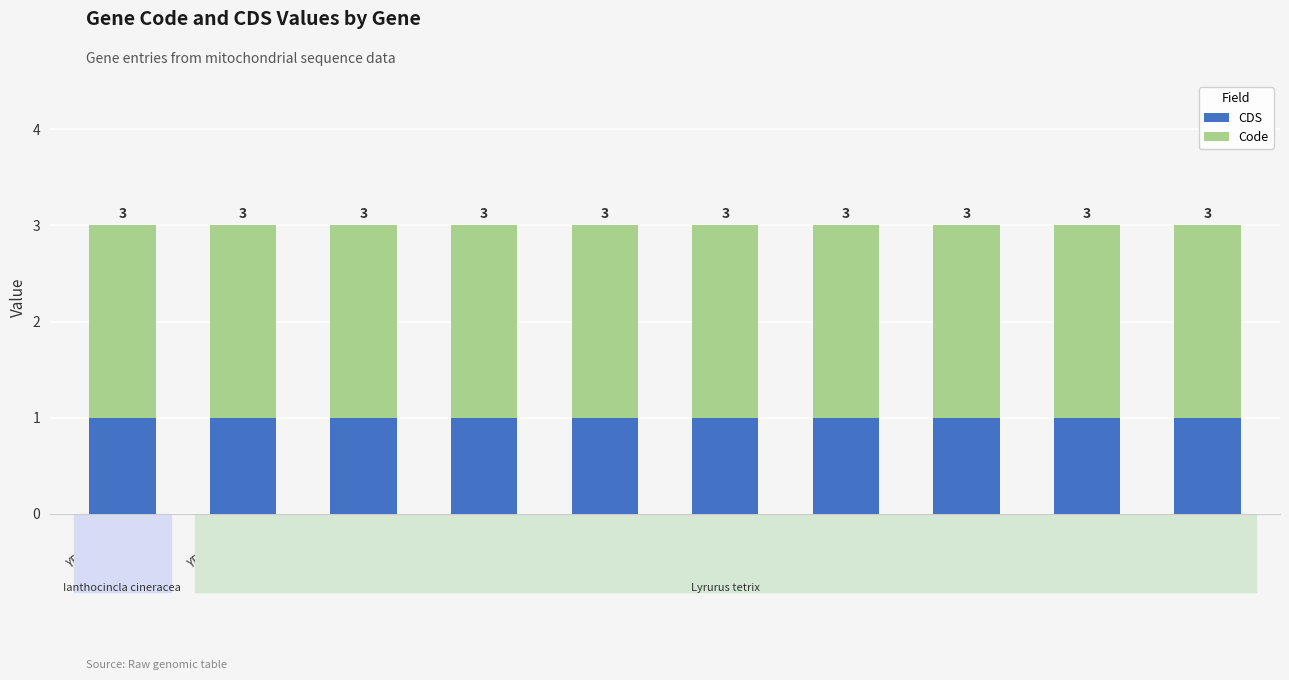

The CDS series shows 1 at YP_…461.1. True or false?

True